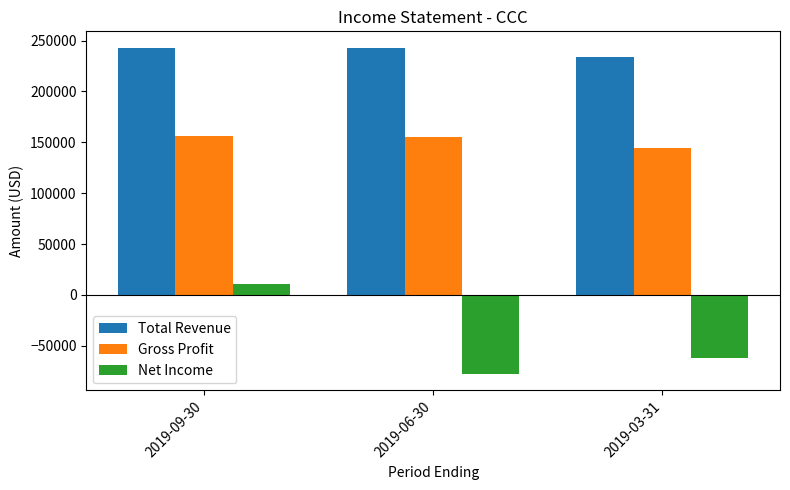

At which label does Net Income first exceed -62200?

2019-09-30